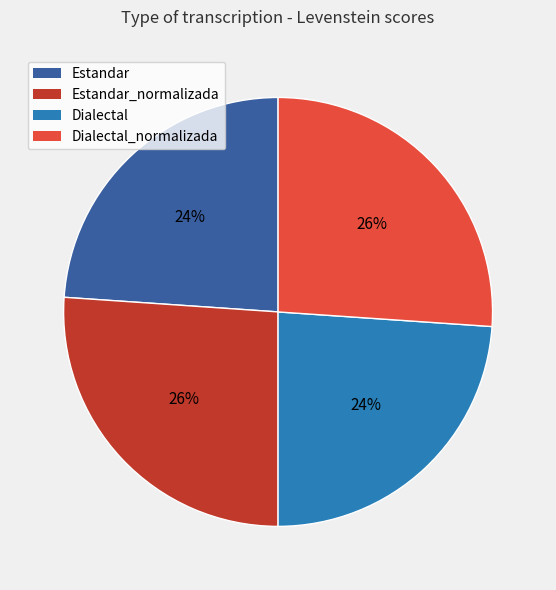

Is there a majority slice in this chart?

No